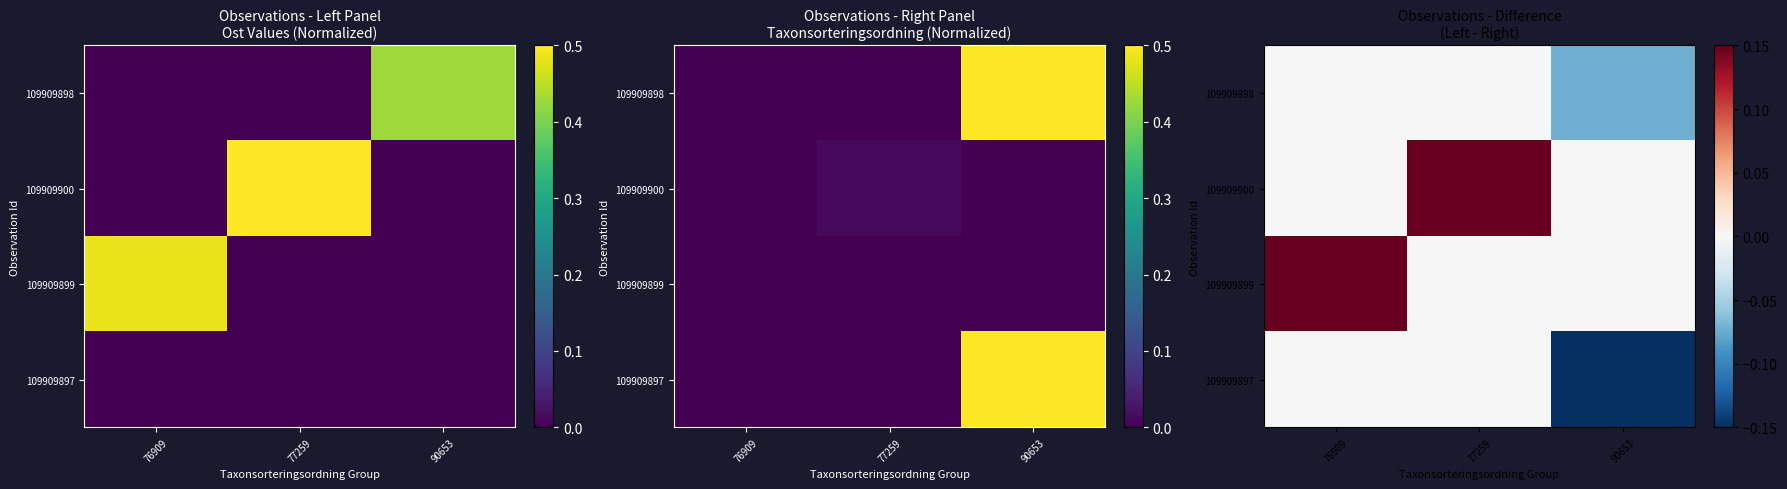

Between 77259 and 76909, which is larger?

77259